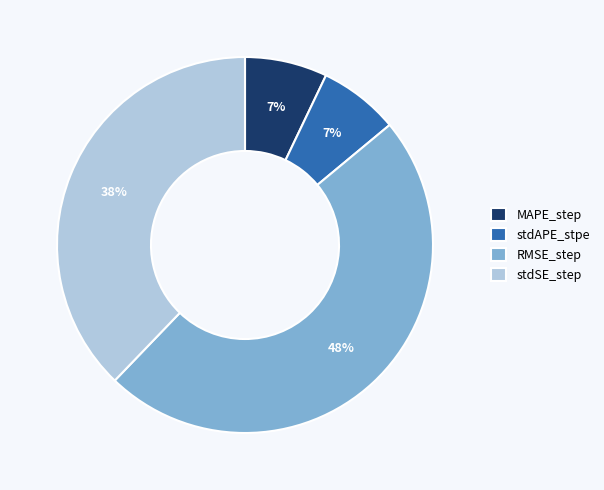

How many slices are in this pie chart?

4